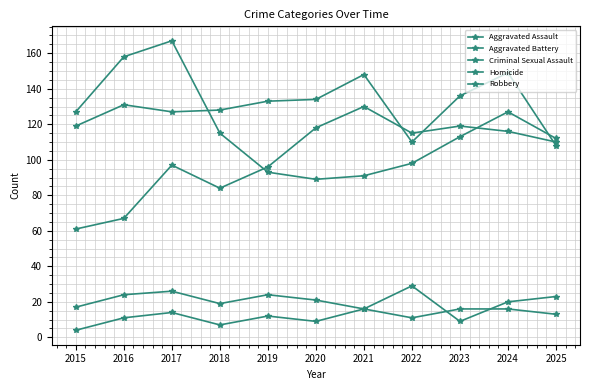

How many data points does each series have?

11